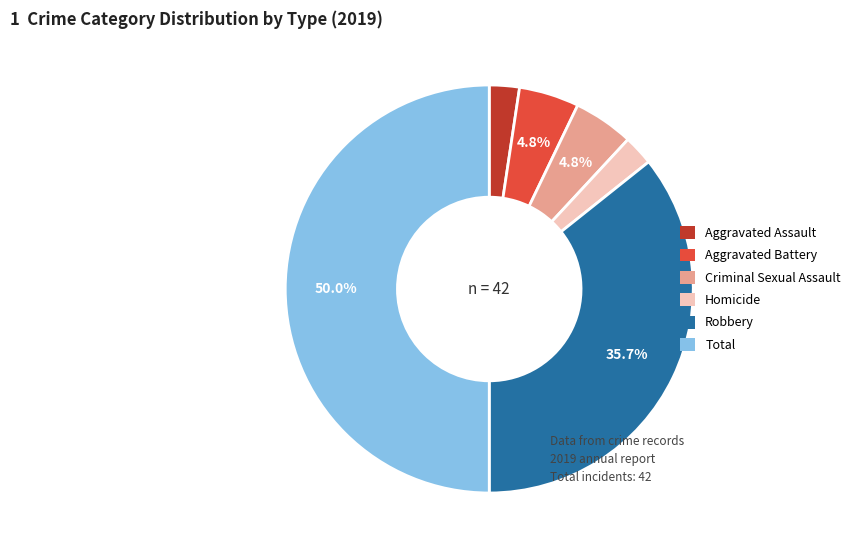

Is the sum of Homicide and Criminal Sexual Assault greater than half?

No